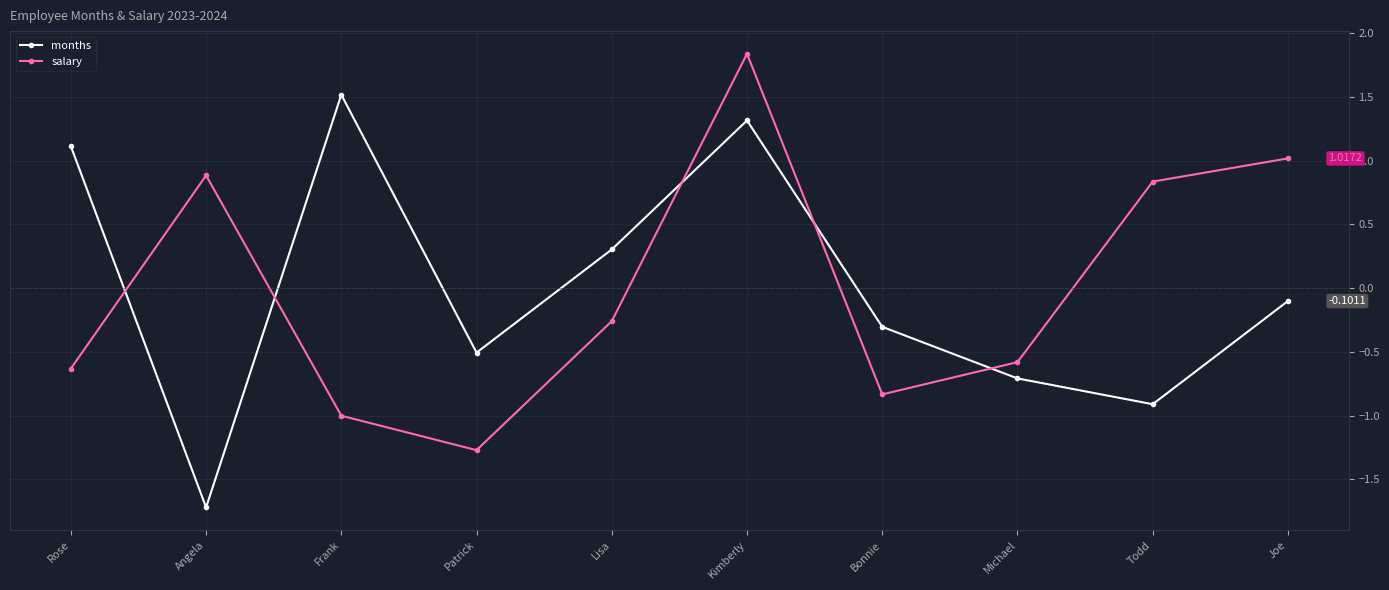

What is the highest value of the salary series?

1.8